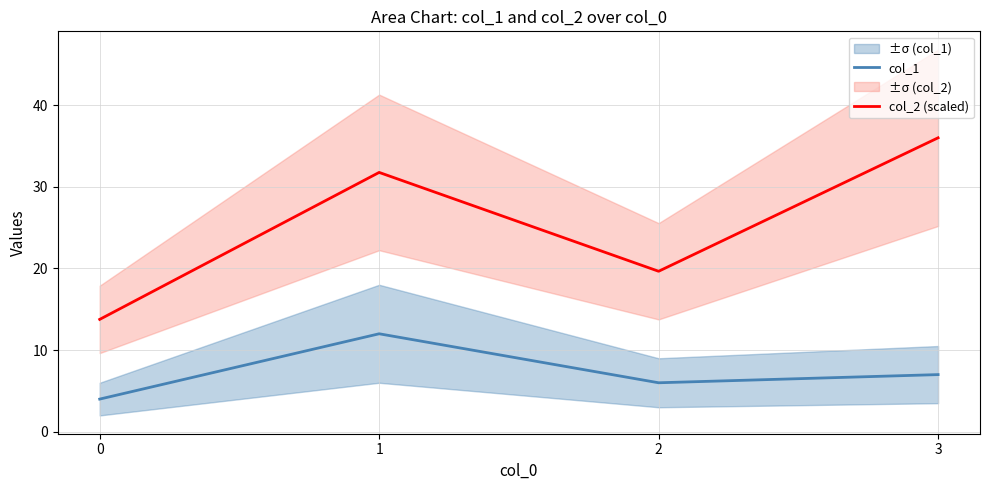

Rank the categories by col_1 value from lowest to highest.

0, 2, 3, 1